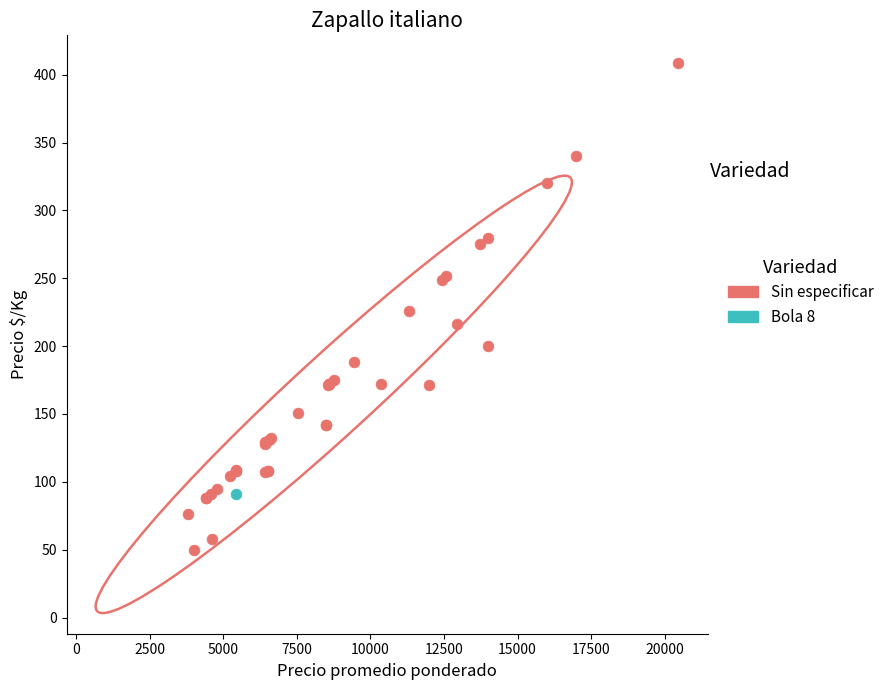

What are all the series names shown in the legend?

Sin especificar, Bola 8